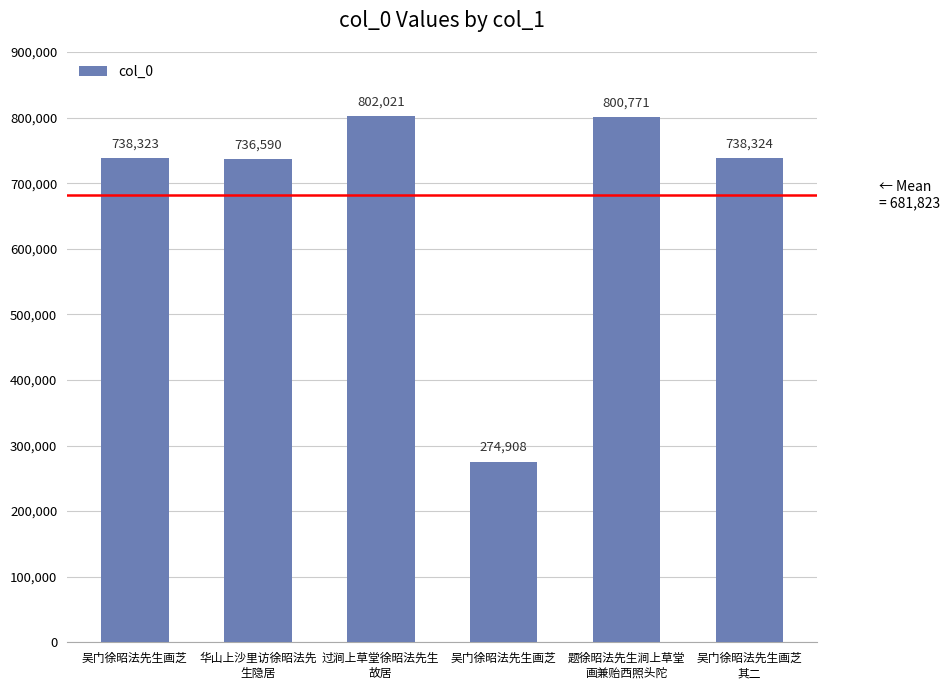

Between 吴门徐昭法先生画芝 and 吴门徐昭法先生画芝
其二, which is larger?

吴门徐昭法先生画芝
其二